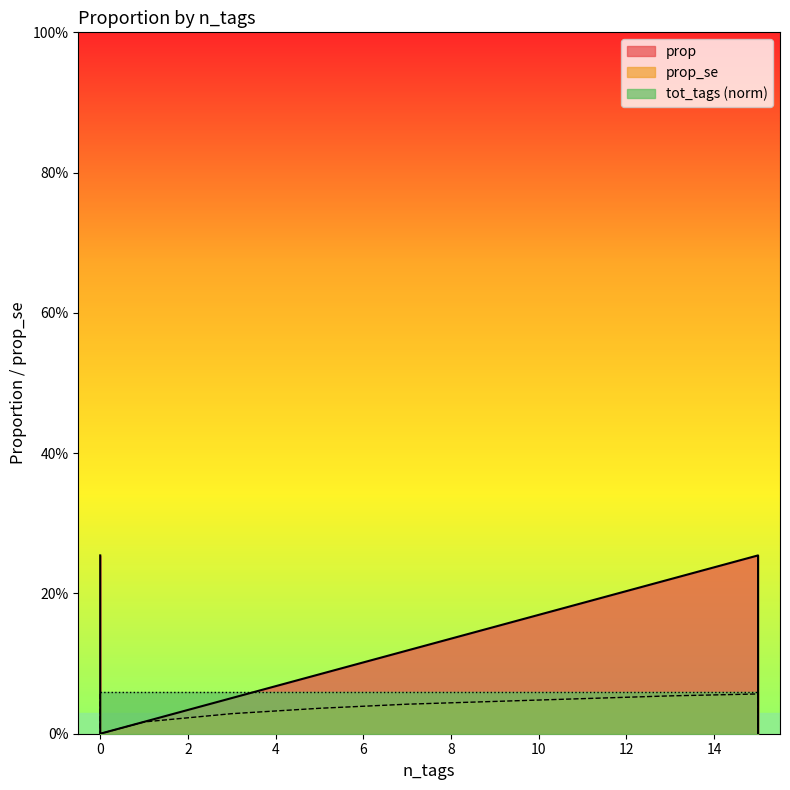

True or false: prop_se and prop cross at least once.

False